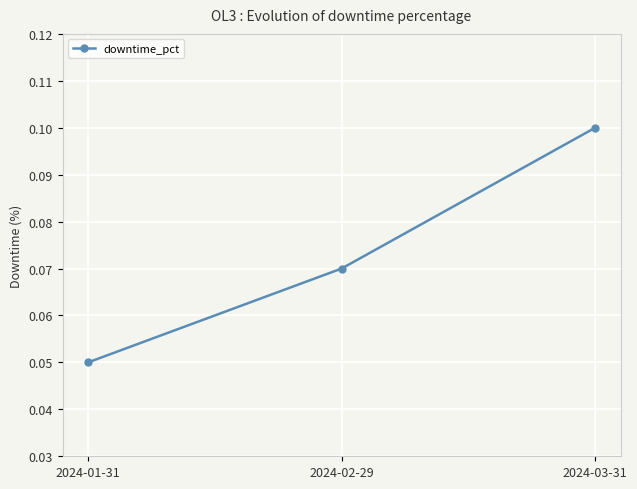

At which label is the value closest to 0?

2024-01-31